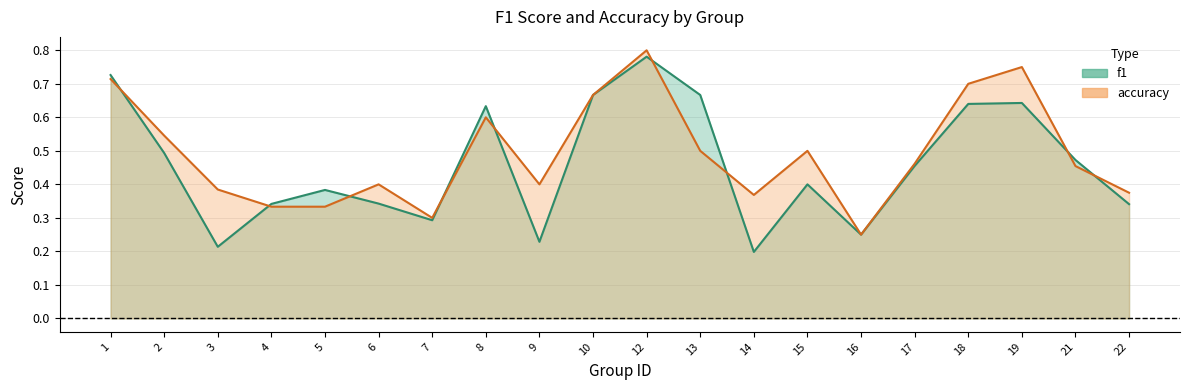

Reading right to left, what are all the values shown in this chart?

f1: 0.3	0.5	0.6	0.6	0.5	0.2	0.4	0.2	0.7	0.8	0.7	0.2	0.6	0.3	0.3	0.4	0.3	0.2	0.5	0.7
accuracy: 0.4	0.5	0.8	0.7	0.5	0.2	0.5	0.4	0.5	0.8	0.7	0.4	0.6	0.3	0.4	0.3	0.3	0.4	0.5	0.7